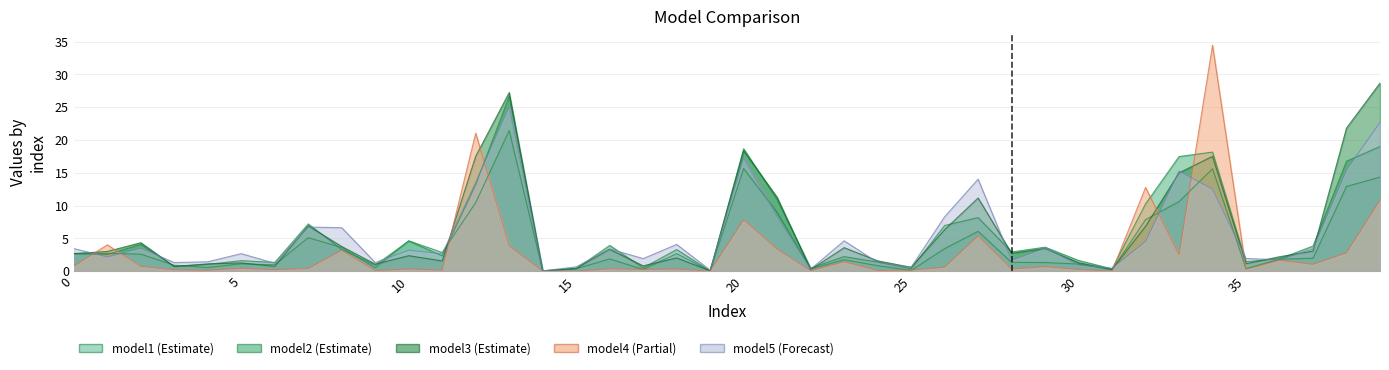

In model4, how many points are higher than both neighbors (excluding endpoints)?

14